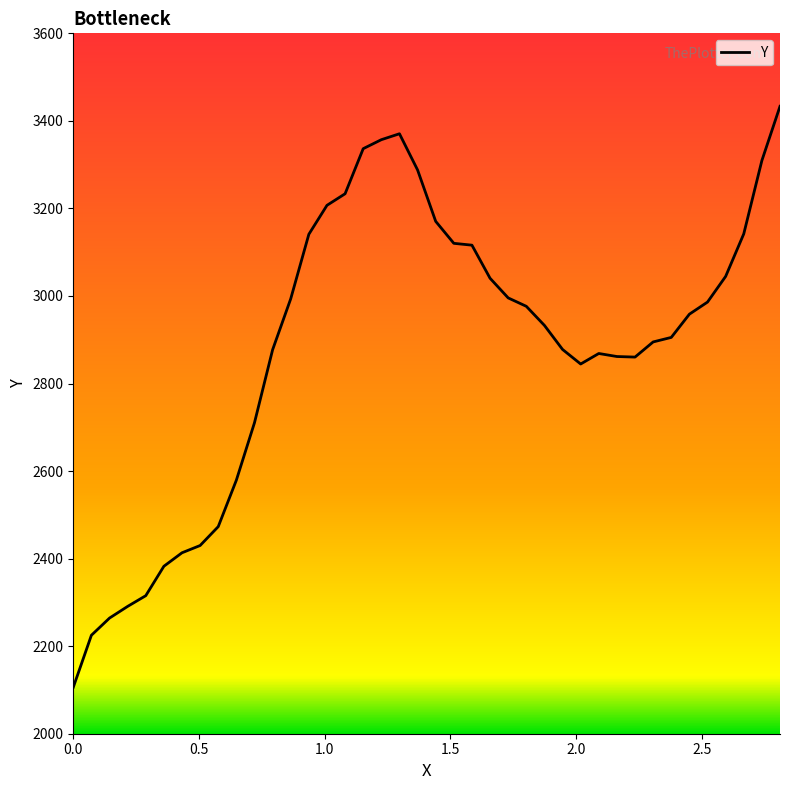

What is the minimum value shown in the chart?

2106.0